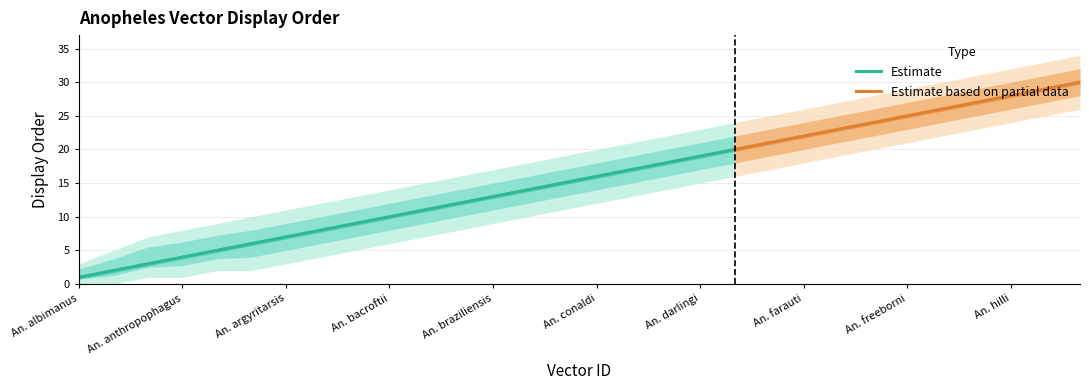

True or false: lower_bound has more than 0 points higher than both neighbors.

False